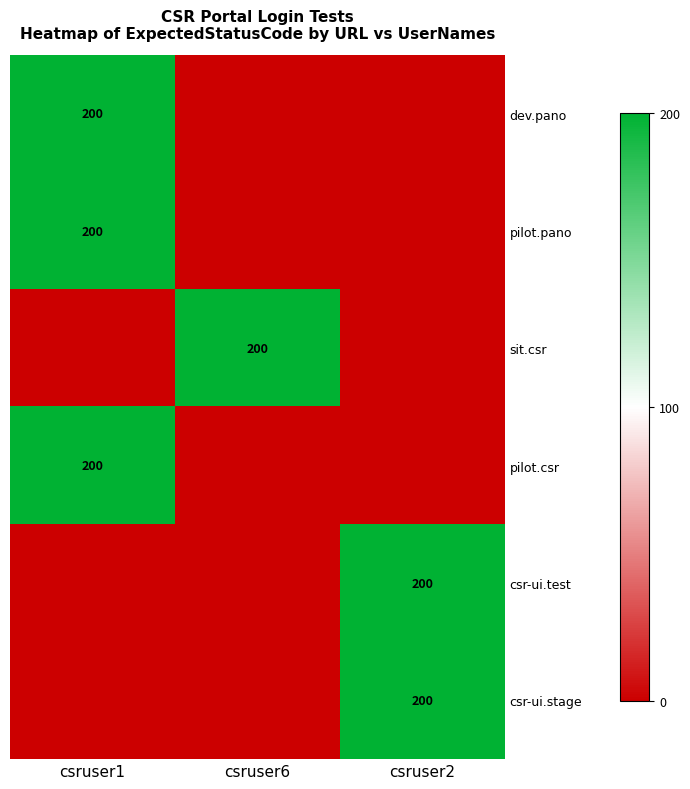

True or false: dev.pano has a value of 283 at csruser1.

False